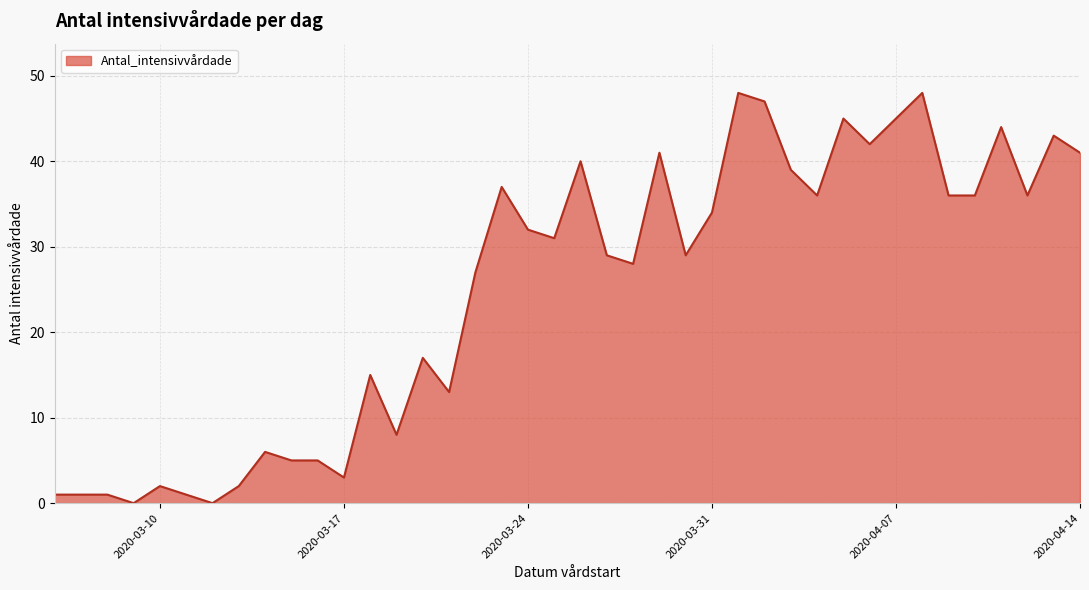

What is the sum of all values?

994